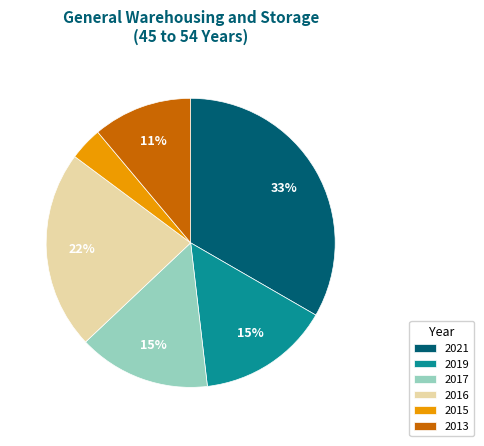

To the nearest percent, what is the difference between the 2013 and 2016 slice percentages?

11%